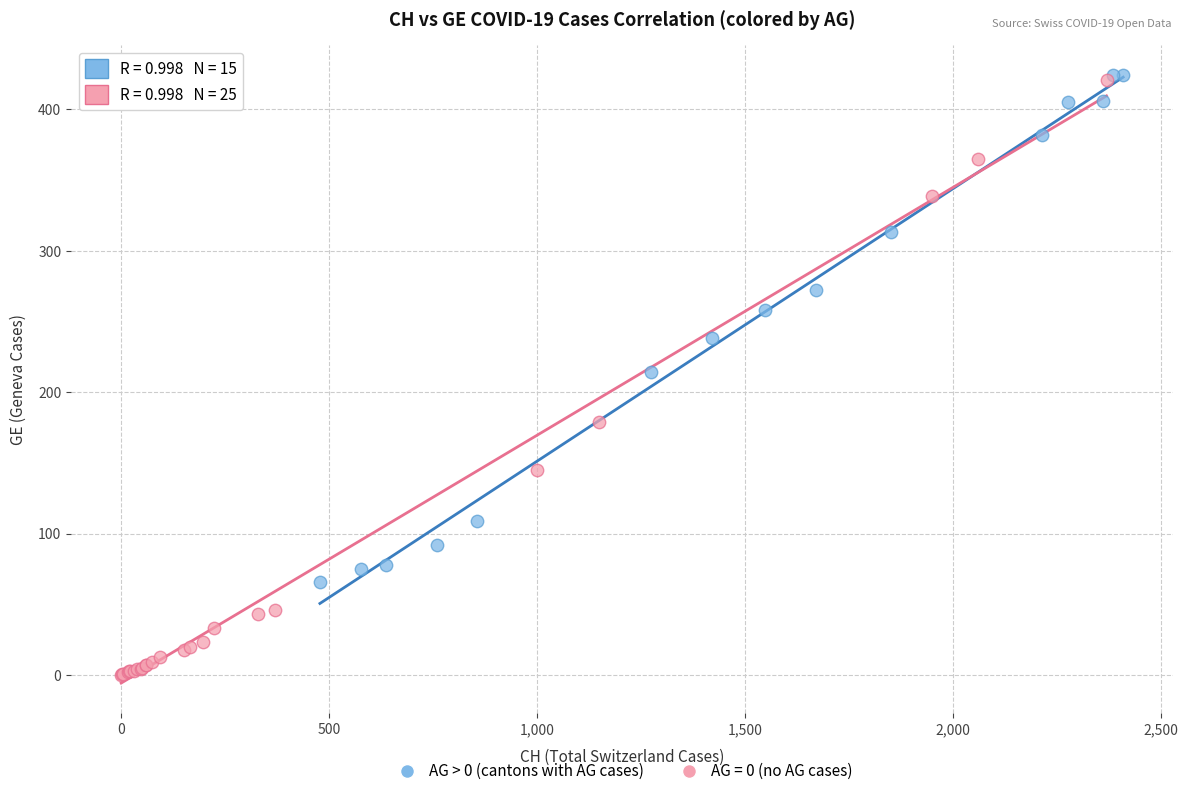

Which series contains the lowest Y value?

AG = 0 (no AG cases)